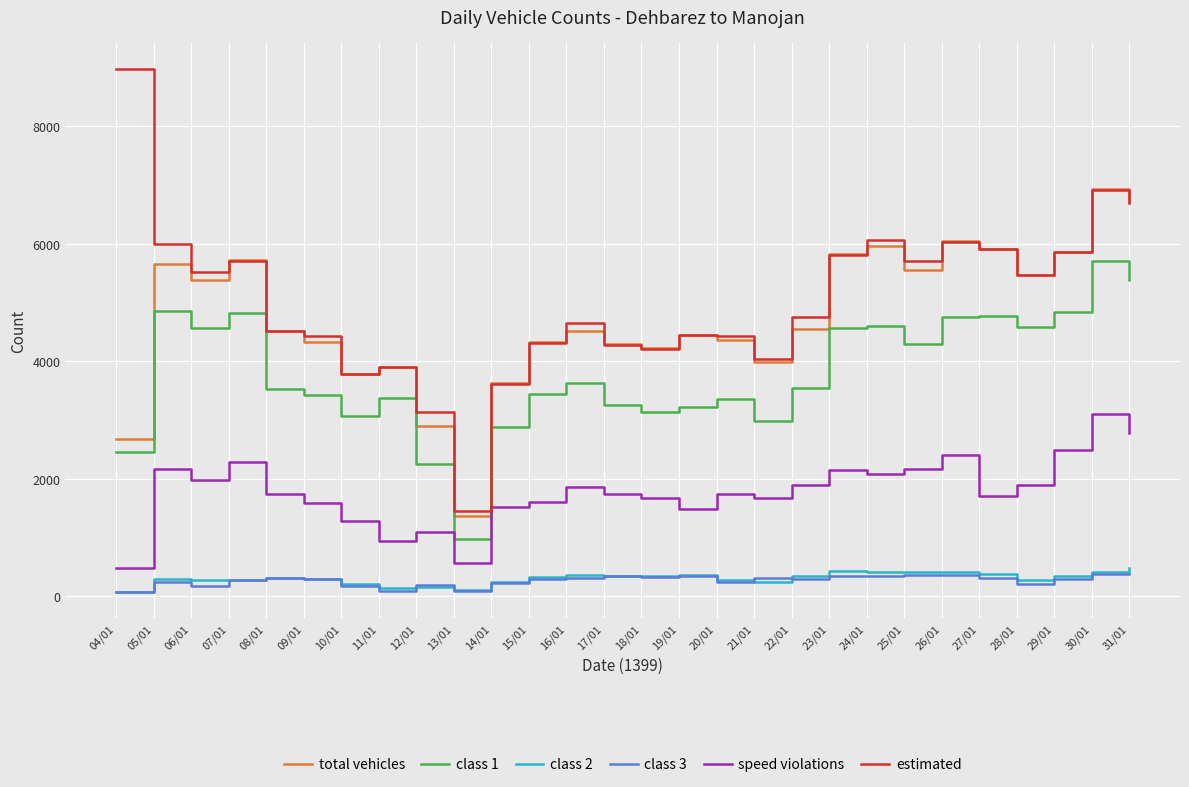

At which category is the sum across all series the highest?

30/01